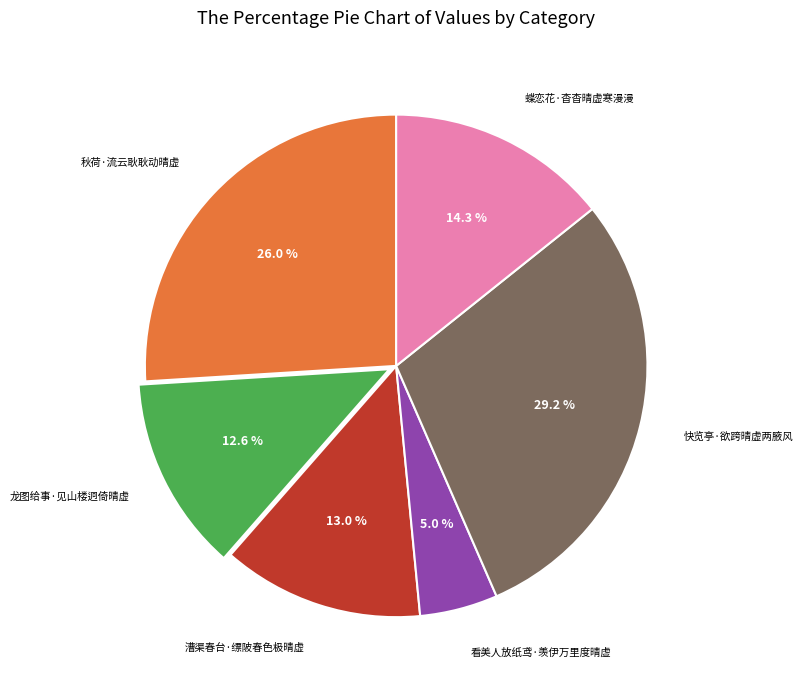

Does any single category account for the majority?

No